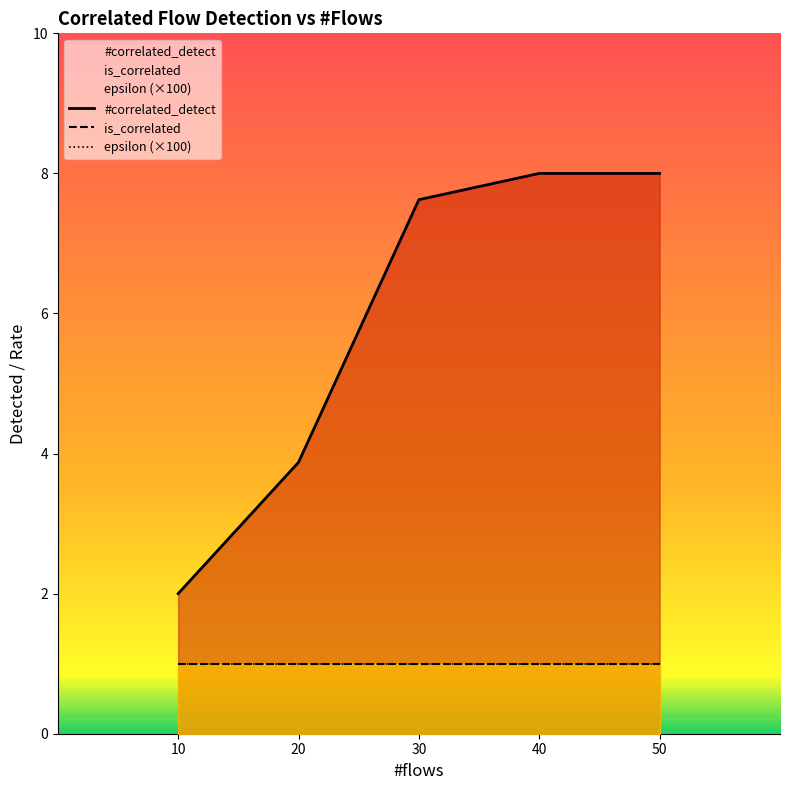

Reading left to right, extract all data points from this chart.

#correlated_detect: 2.0	3.9	7.6	8.0	8.0
is_correlated: 1.0	1.0	1.0	1.0	1.0
epsilon (×100): 1.0	1.0	1.0	1.0	1.0